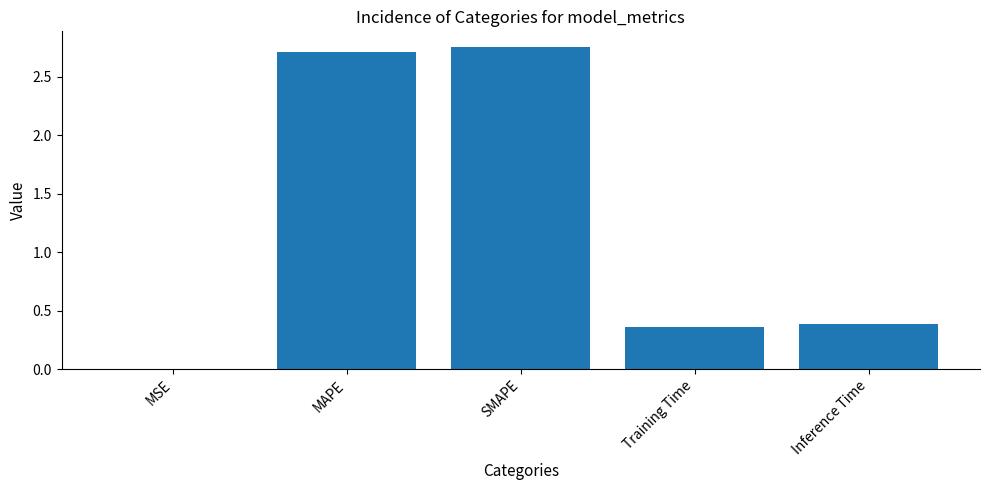

Is it true that the value at Training Time is 0.2?

False